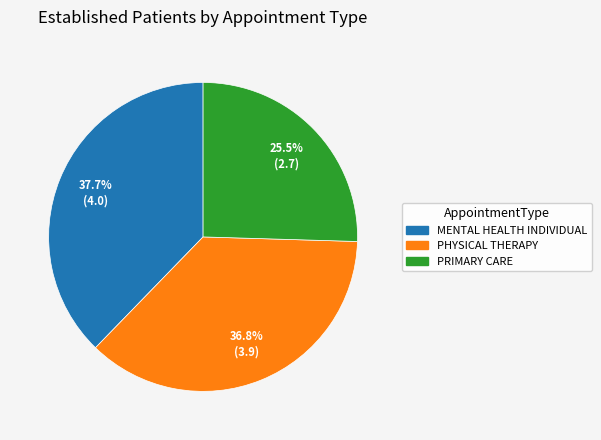

What is the ratio of the value at MENTAL HEALTH INDIVIDUAL to the value at PHYSICAL THERAPY?

1.0